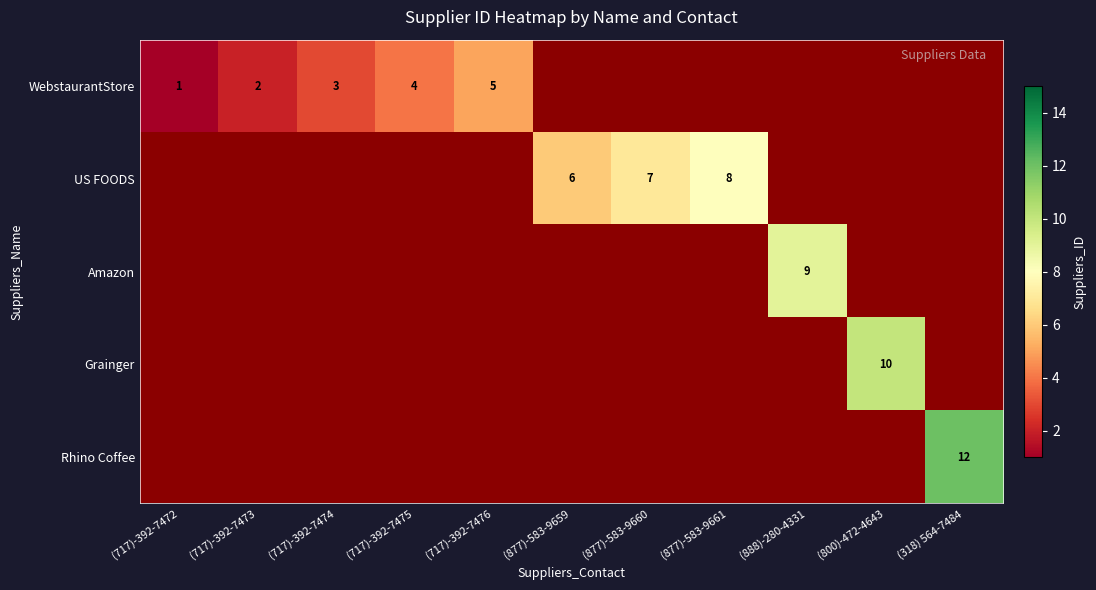

True or false: Rhino Coffee has a value of 3 at (318) 564-7484.

False